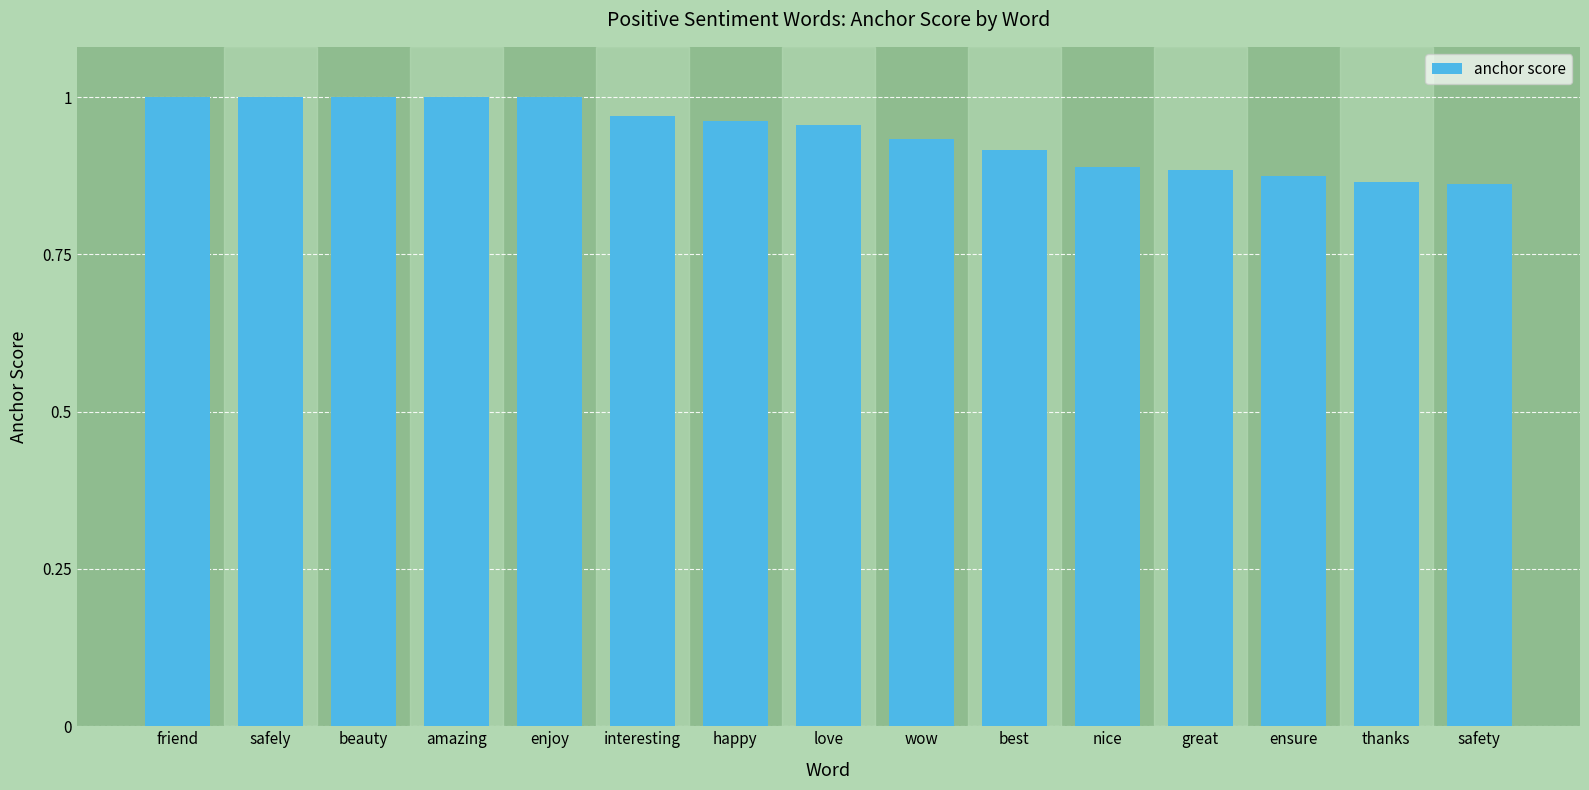

The value at safely is 1.0. True or false?

True